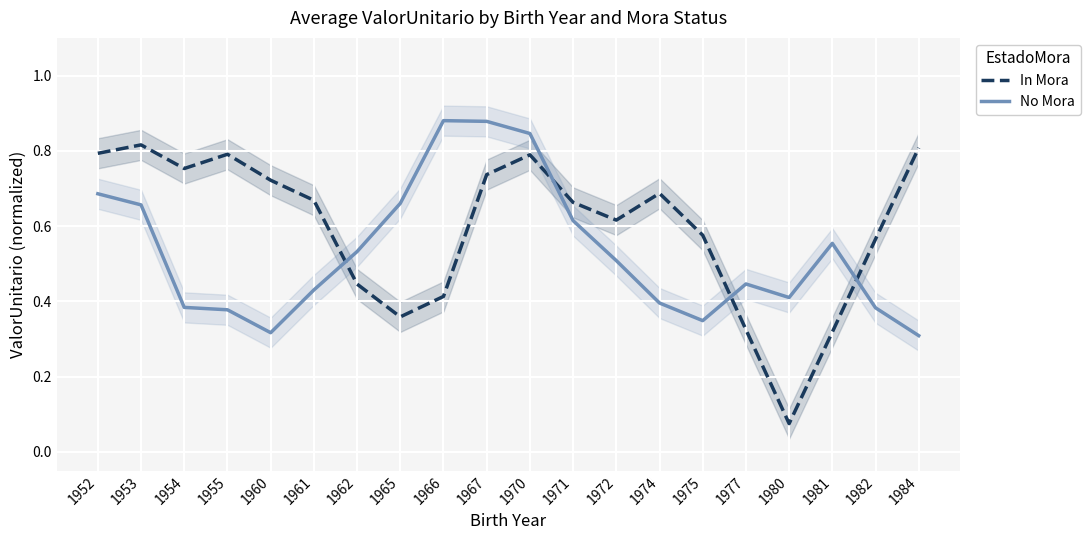

What is the approximate value of No Mora at 1972?

0.5